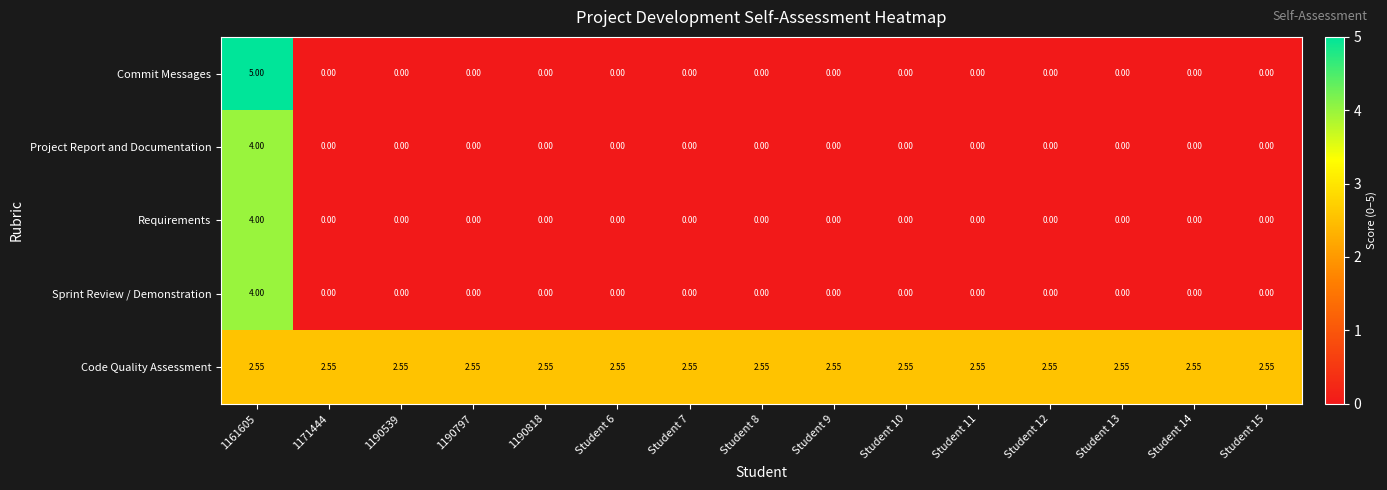

Which series has the largest total across all categories?

Code Quality Assessment